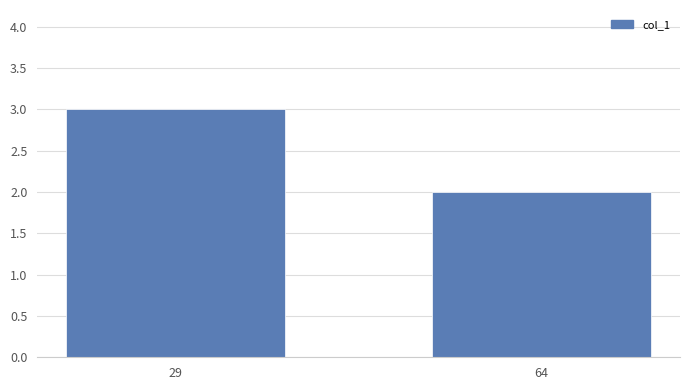

Is it true that the value at 64 is 3?

False